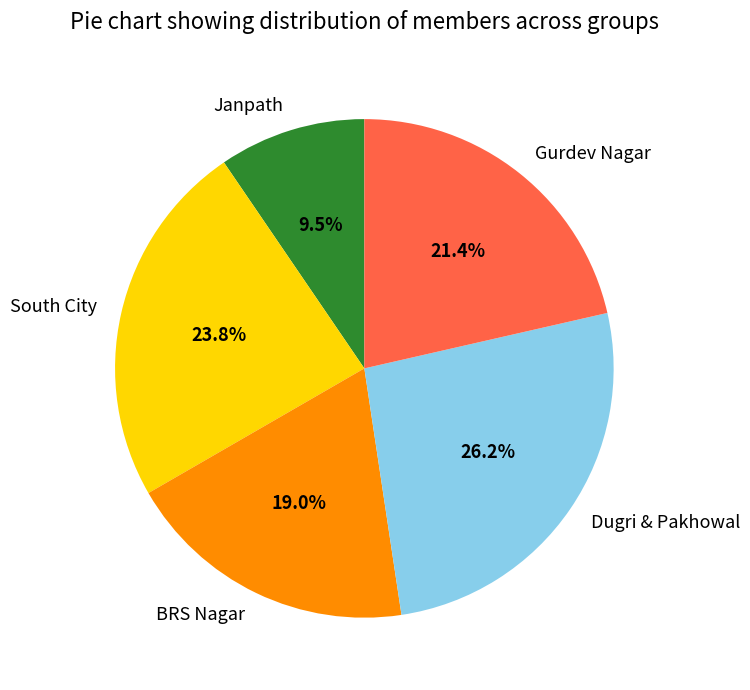

Rank the categories by value from highest to lowest.

Dugri & Pakhowal, South City, Gurdev Nagar, BRS Nagar, Janpath